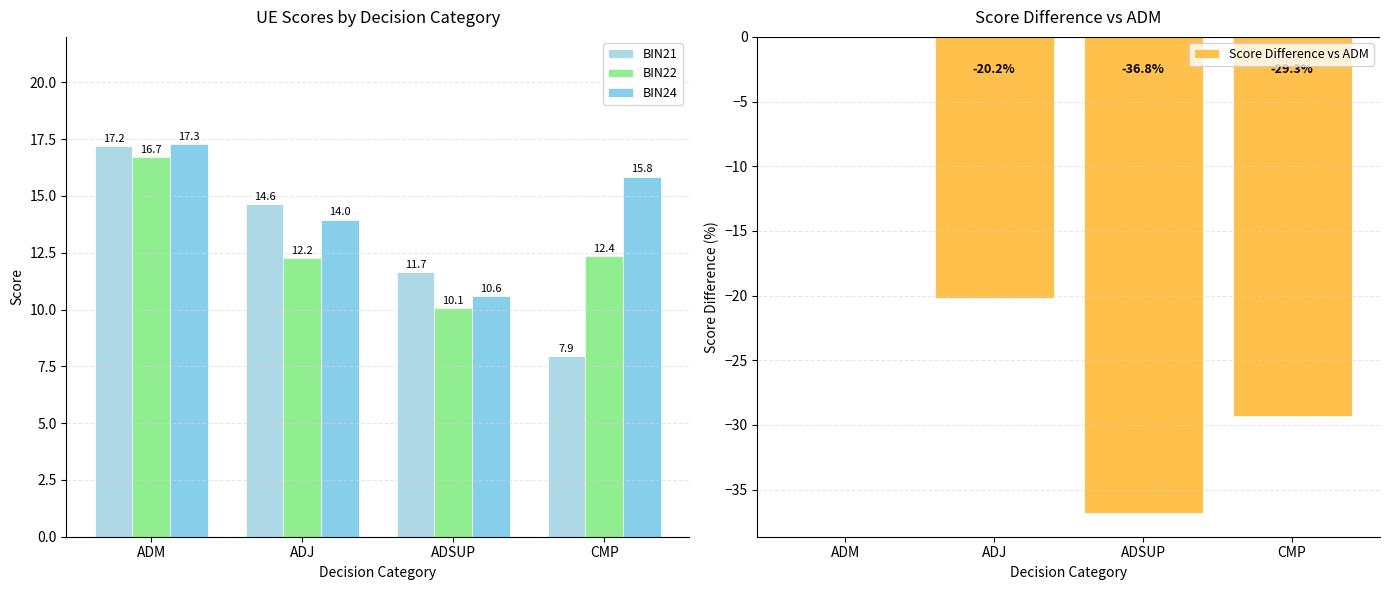

Which has a higher value, ADJ or ADM?

ADM